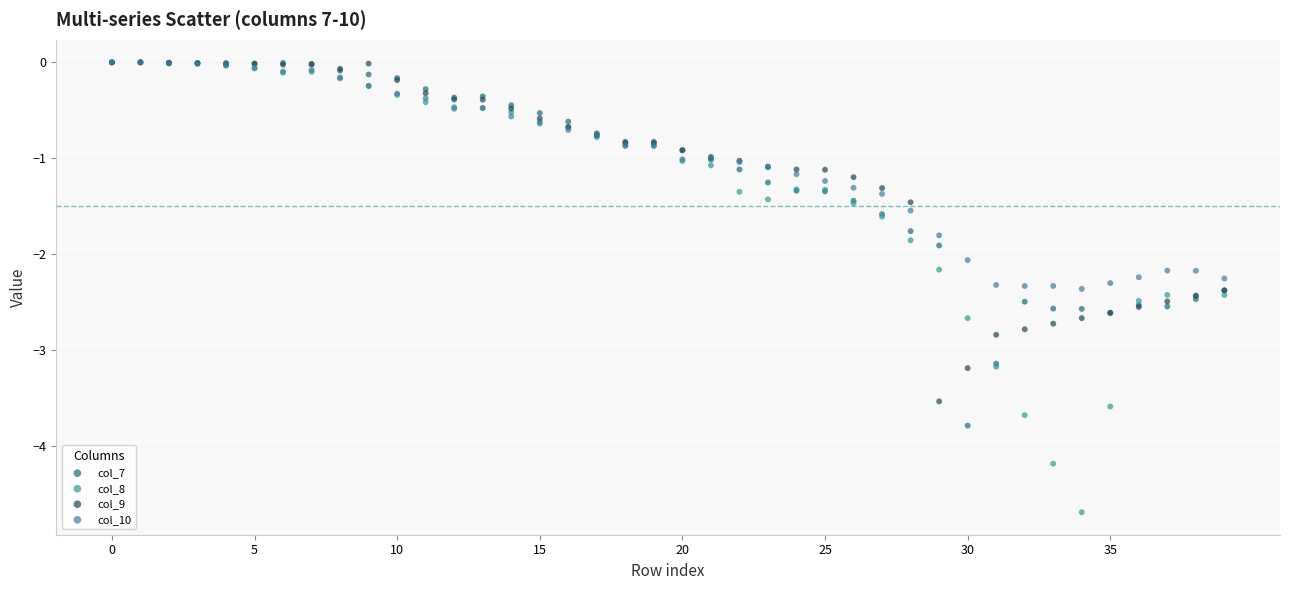

What are all the series names shown in the legend?

col_7, col_8, col_9, col_10